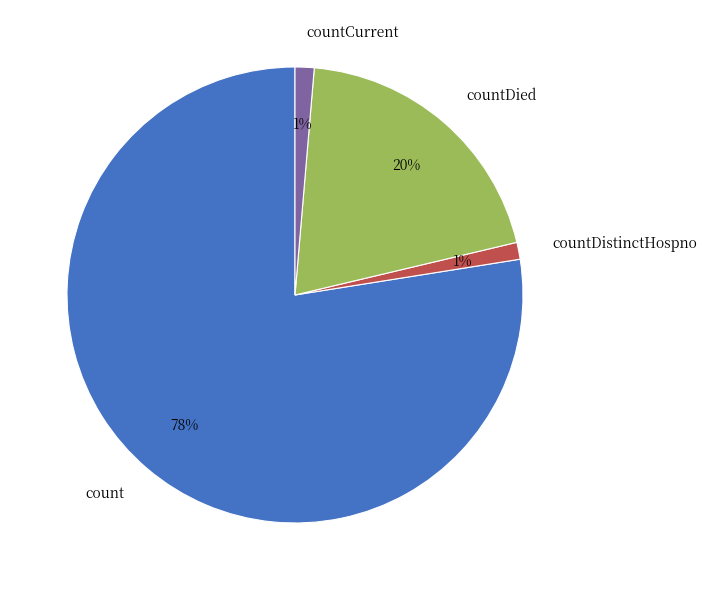

Approximately how many times larger is the value at countDied compared to count?

0.3